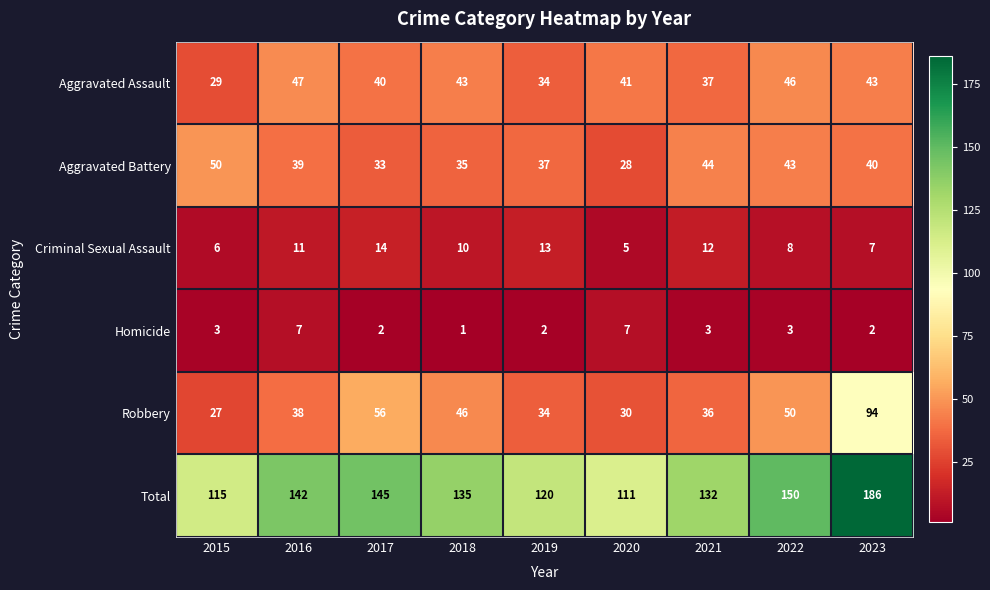

What is the spread (max minus min) of values at 2016?

135